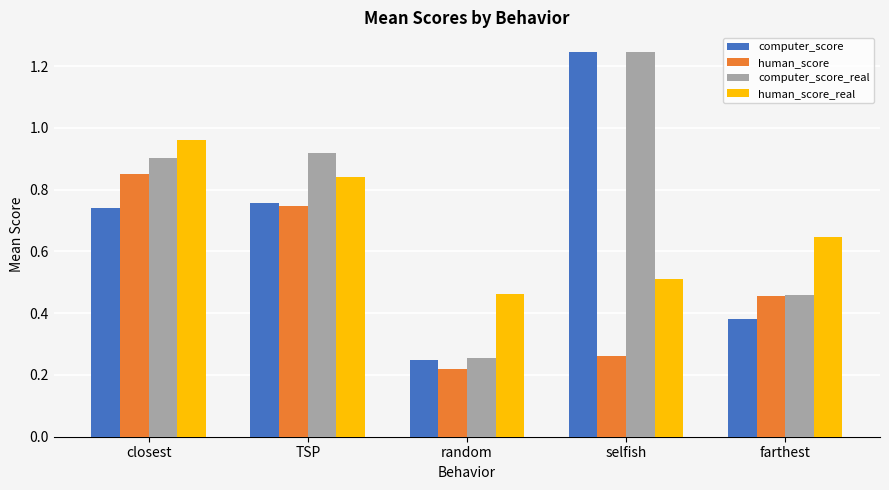

Which series has the largest range (max minus min)?

computer_score